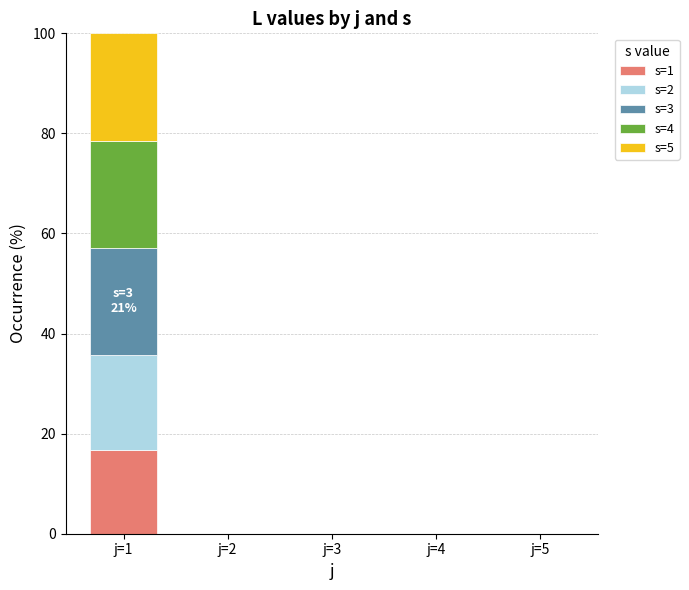

The s=1 series shows -10.2 at j=5. True or false?

False